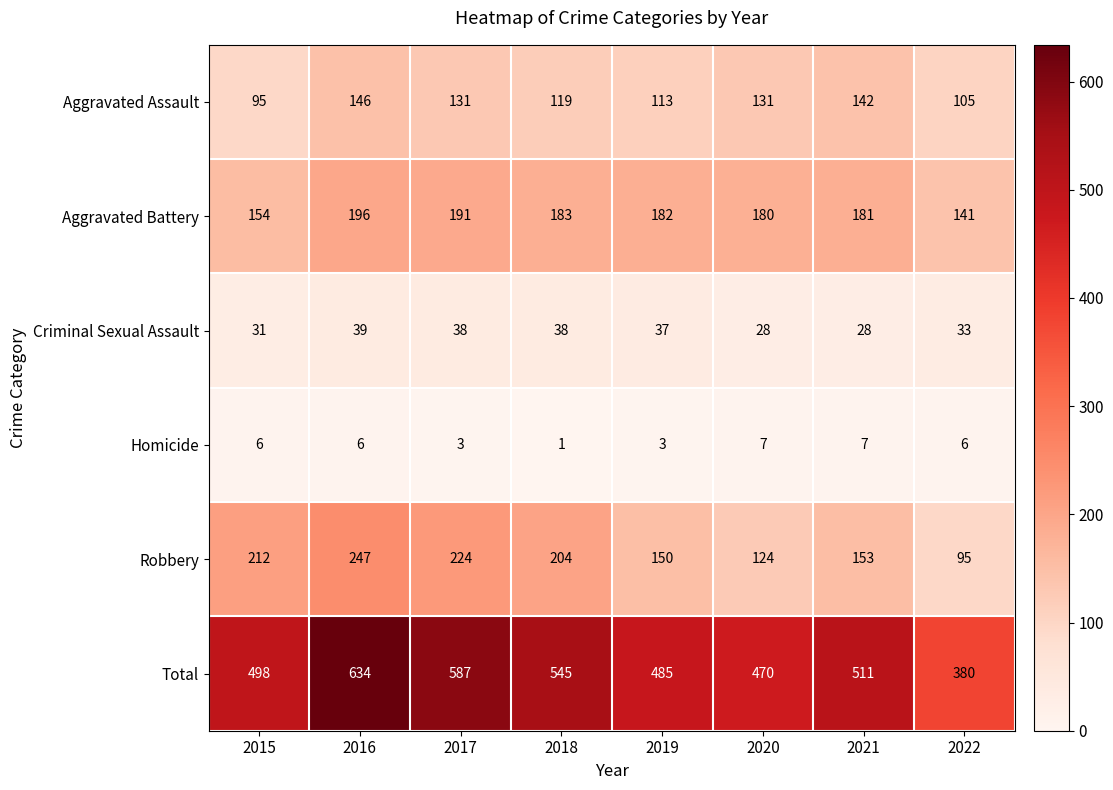

At 2017, list the series in order from largest to smallest.

Total, Robbery, Aggravated Battery, Aggravated Assault, Criminal Sexual Assault, Homicide